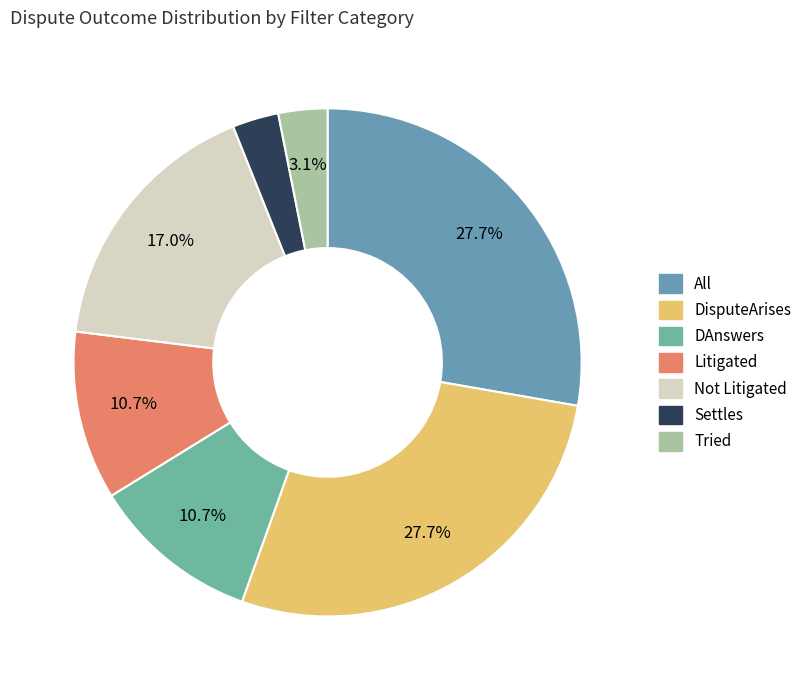

Which category has the biggest portion of the pie?

All